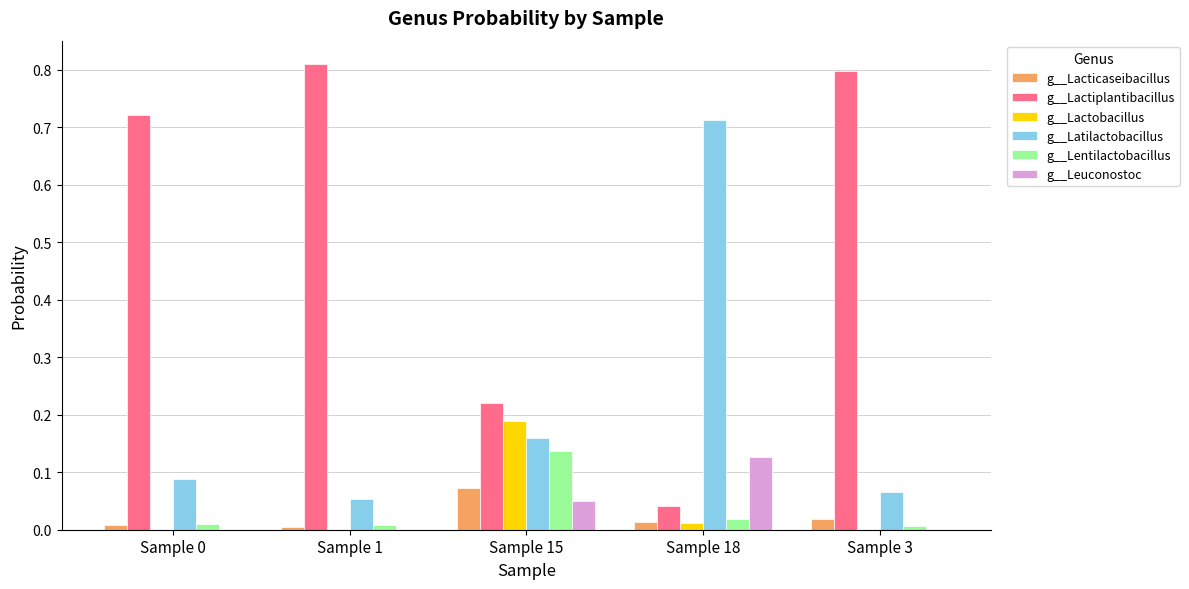

Is it true that g__Lactobacillus equals 0.0 at Sample 1?

True